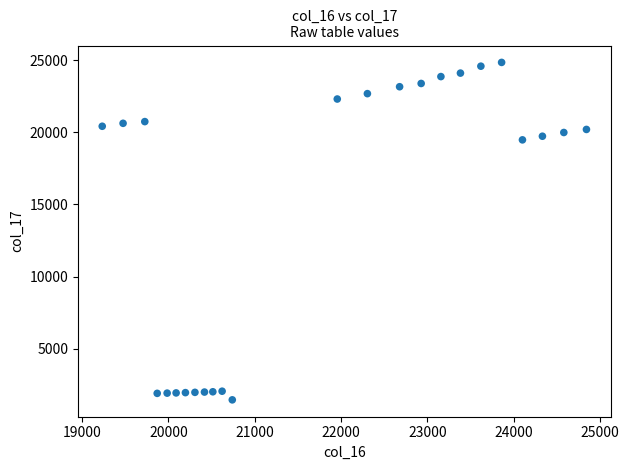

What is the range of Y values (max minus min)?

23395.5